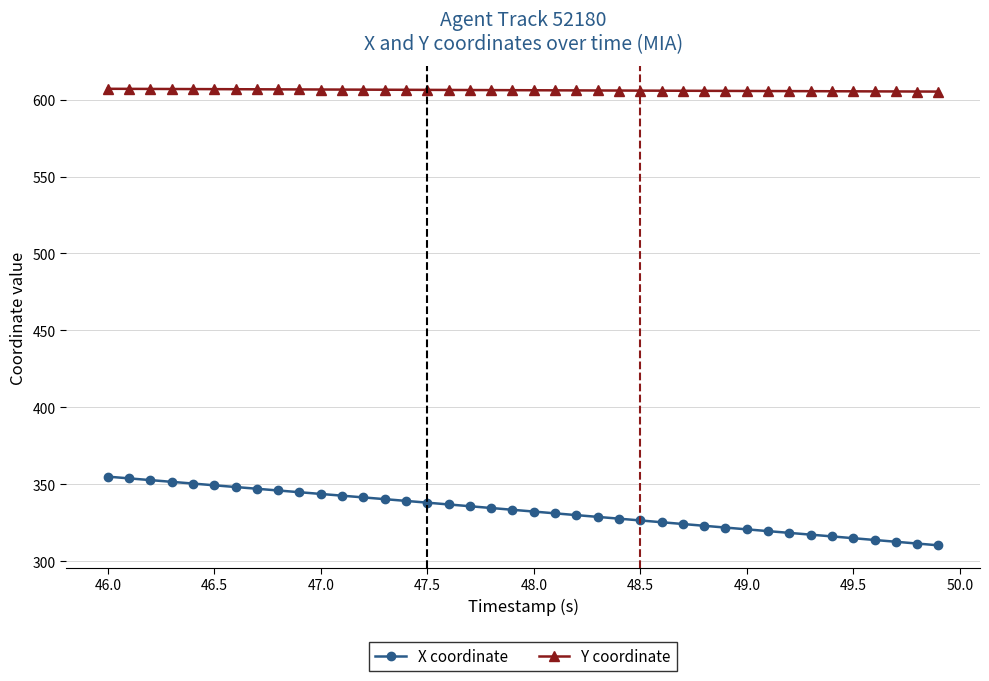

What is the difference between the maximum and second lowest values in the Y coordinate series?

1.8